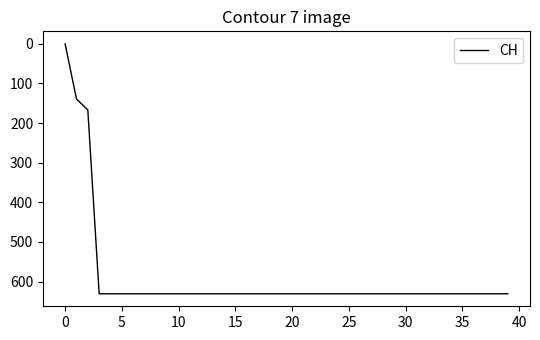

Reading left to right, what are all the values shown in this chart?

0	139	167	631	631	631	631	631	631	631	631	631	631	631	631	631	631	631	631	631	631	631	631	631	631	631	631	631	631	631	631	631	631	631	631	631	631	631	631	631